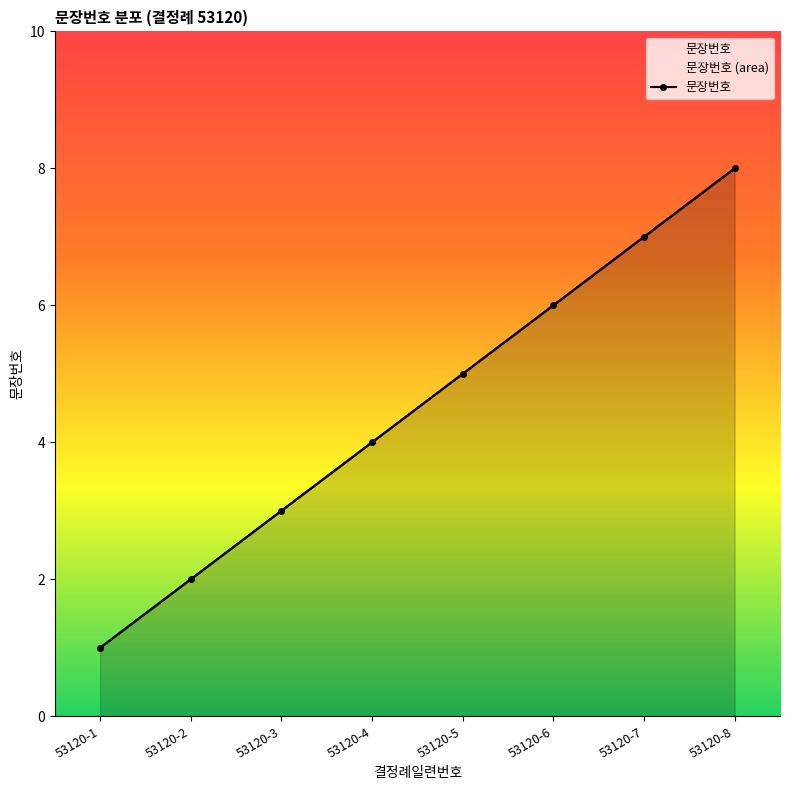

The value at 53120-4 is 7. True or false?

False